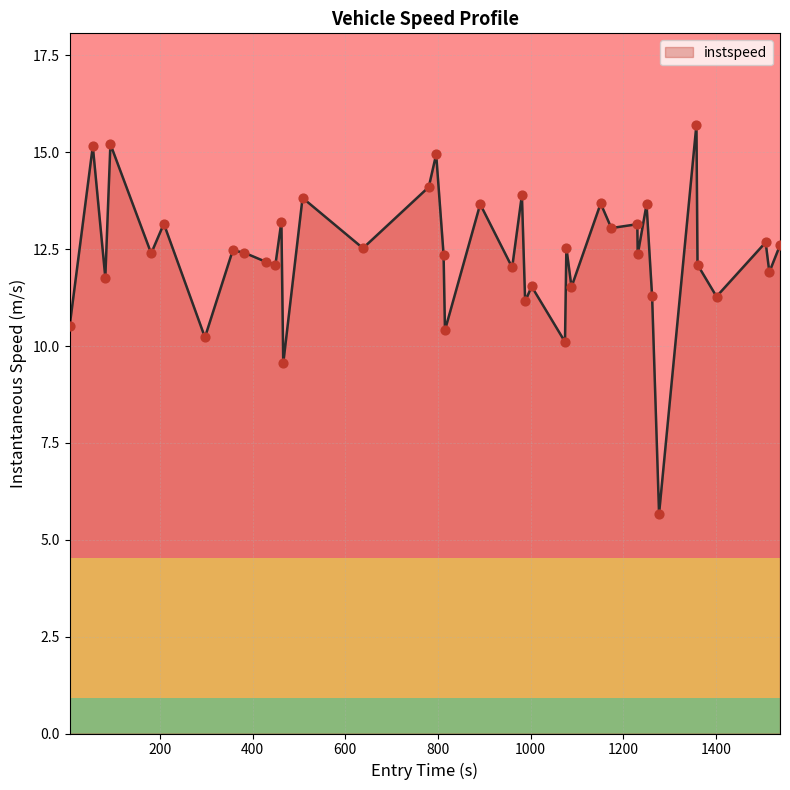

What is the minimum value shown in the chart?

5.7